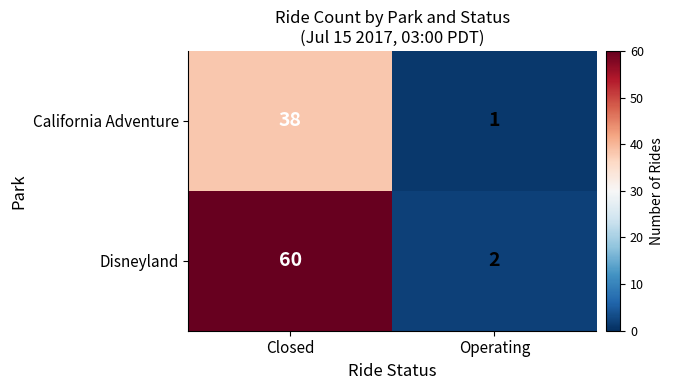

The California Adventure series shows 38 at Closed. True or false?

True